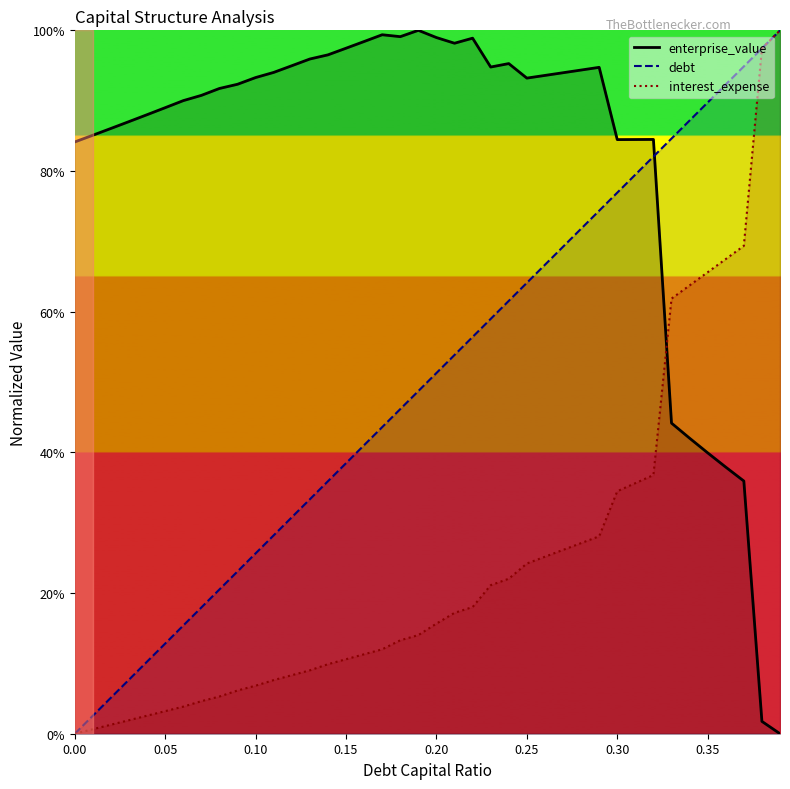

The enterprise_value series shows 1.4 at 0.0. True or false?

False